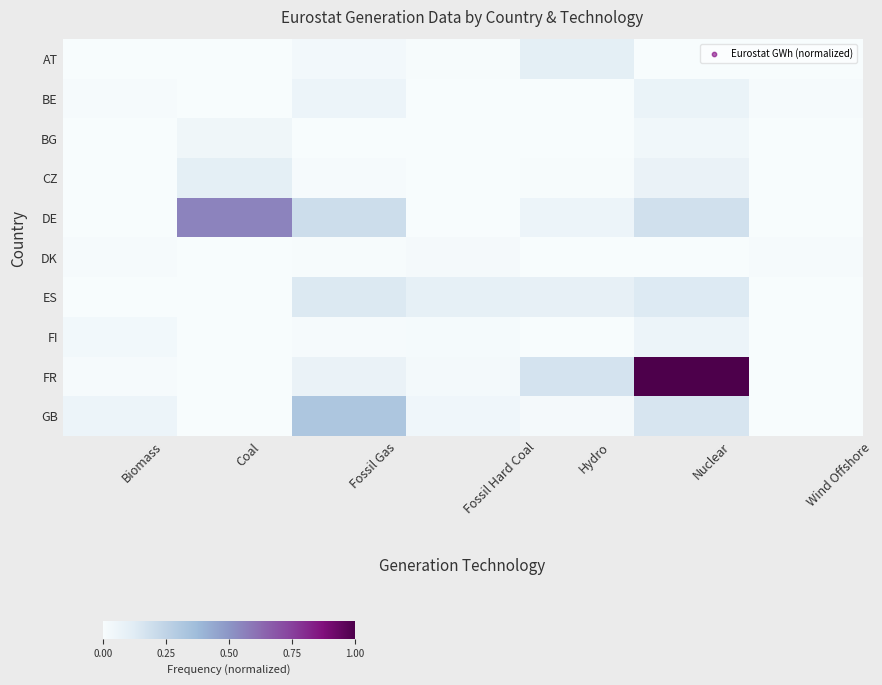

Reading right to left, list all the values displayed in this chart.

AT: Wind Offshore=0.0	Nuclear=0.0	Hydro=0.1	Fossil Hard Coal=0.0	Fossil Gas=0.0	Coal=0.0	Biomass=0.0
BE: Wind Offshore=0.0	Nuclear=0.1	Hydro=0.0	Fossil Hard Coal=0.0	Fossil Gas=0.1	Coal=0.0	Biomass=0.0
BG: Wind Offshore=0.0	Nuclear=0.0	Hydro=0.0	Fossil Hard Coal=0.0	Fossil Gas=0.0	Coal=0.0	Biomass=0.0
CZ: Wind Offshore=0.0	Nuclear=0.1	Hydro=0.0	Fossil Hard Coal=0.0	Fossil Gas=0.0	Coal=0.1	Biomass=0.0
DE: Wind Offshore=0.0	Nuclear=0.2	Hydro=0.1	Fossil Hard Coal=0.0	Fossil Gas=0.2	Coal=0.6	Biomass=0.0
DK: Wind Offshore=0.0	Nuclear=0.0	Hydro=0.0	Fossil Hard Coal=0.0	Fossil Gas=0.0	Coal=0.0	Biomass=0.0
ES: Wind Offshore=0.0	Nuclear=0.1	Hydro=0.1	Fossil Hard Coal=0.1	Fossil Gas=0.1	Coal=0.0	Biomass=0.0
FI: Wind Offshore=0.0	Nuclear=0.1	Hydro=0.0	Fossil Hard Coal=0.0	Fossil Gas=0.0	Coal=0.0	Biomass=0.0
FR: Wind Offshore=0.0	Nuclear=1.0	Hydro=0.2	Fossil Hard Coal=0.0	Fossil Gas=0.1	Coal=0.0	Biomass=0.0
GB: Wind Offshore=0.0	Nuclear=0.2	Hydro=0.0	Fossil Hard Coal=0.0	Fossil Gas=0.3	Coal=0.0	Biomass=0.1